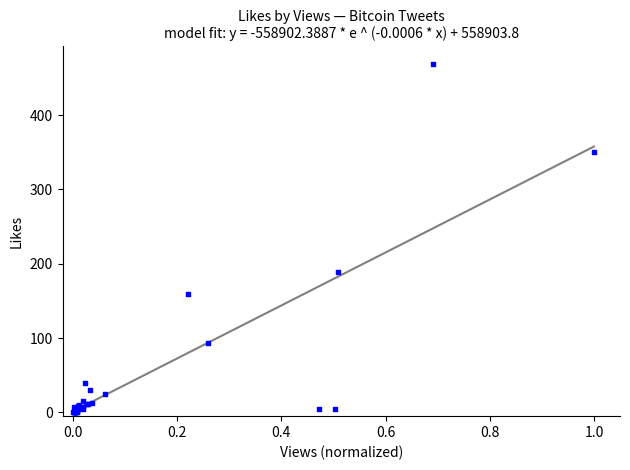

What Y value in the scatter plot is closest to 234?

189